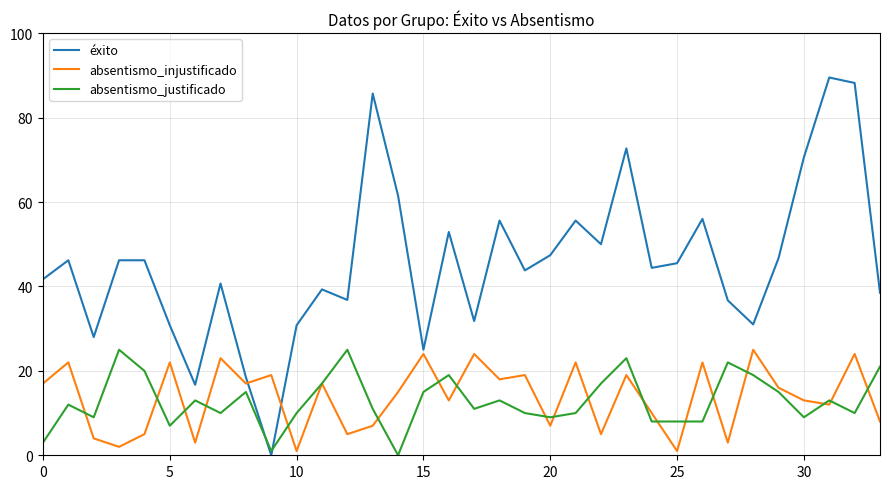

How many values in the absentismo_injustificado series are below 16?

17